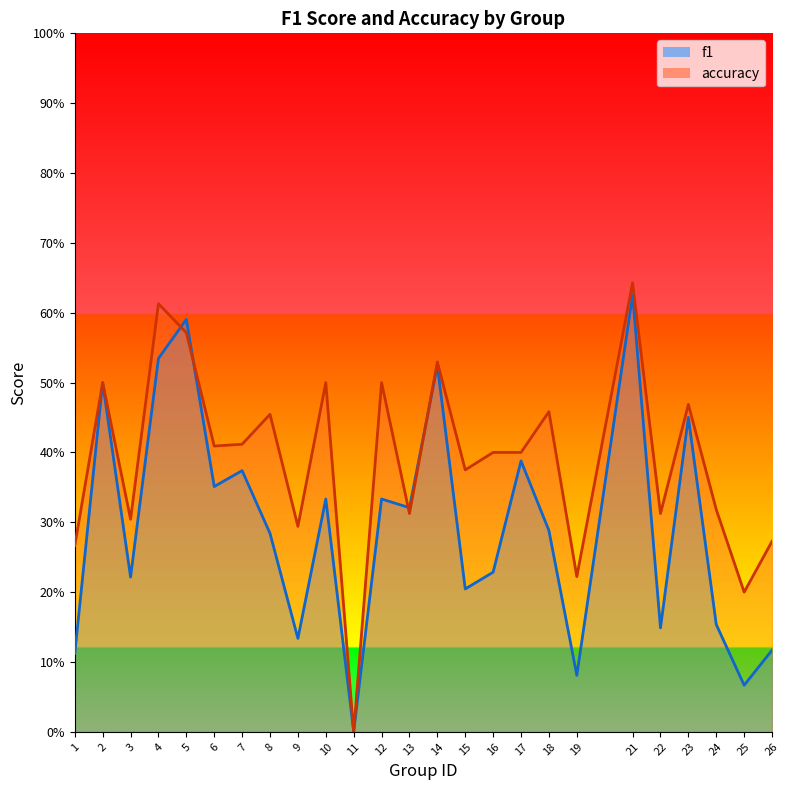

The value of accuracy at 11 is 0.2. True or false?

False